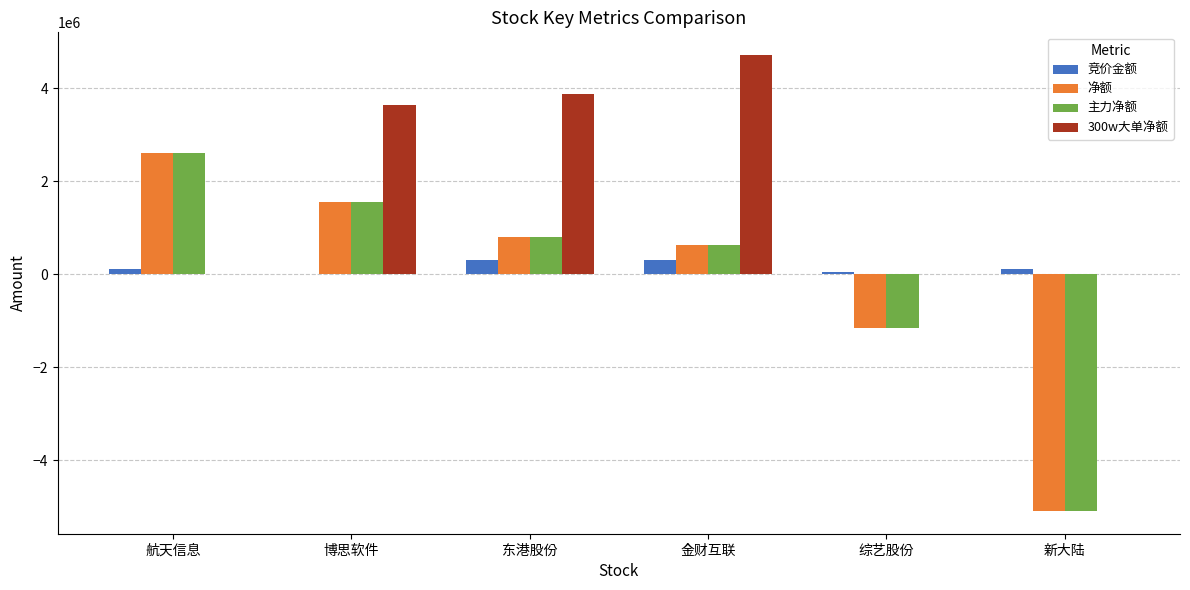

Is it true that 净额 equals 4544199 at 航天信息?

False